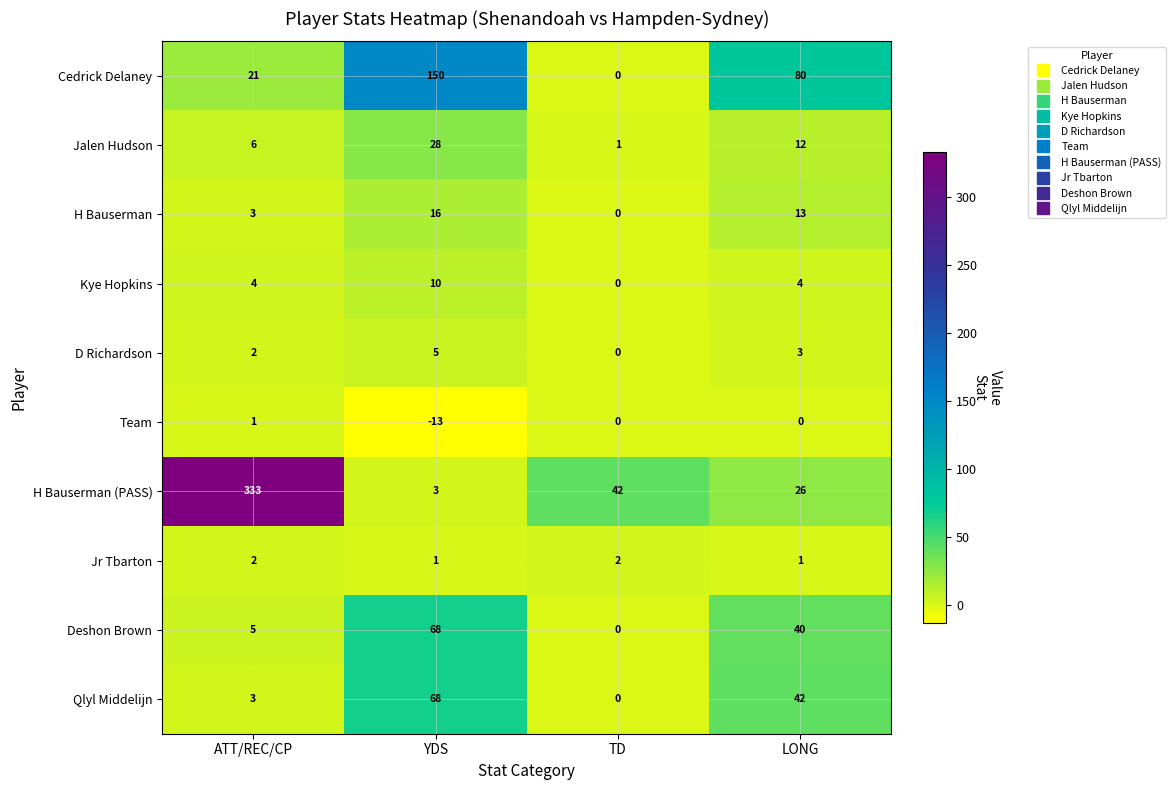

What is the sum of the Cedrick Delaney values at ATT/REC/CP and LONG?

101